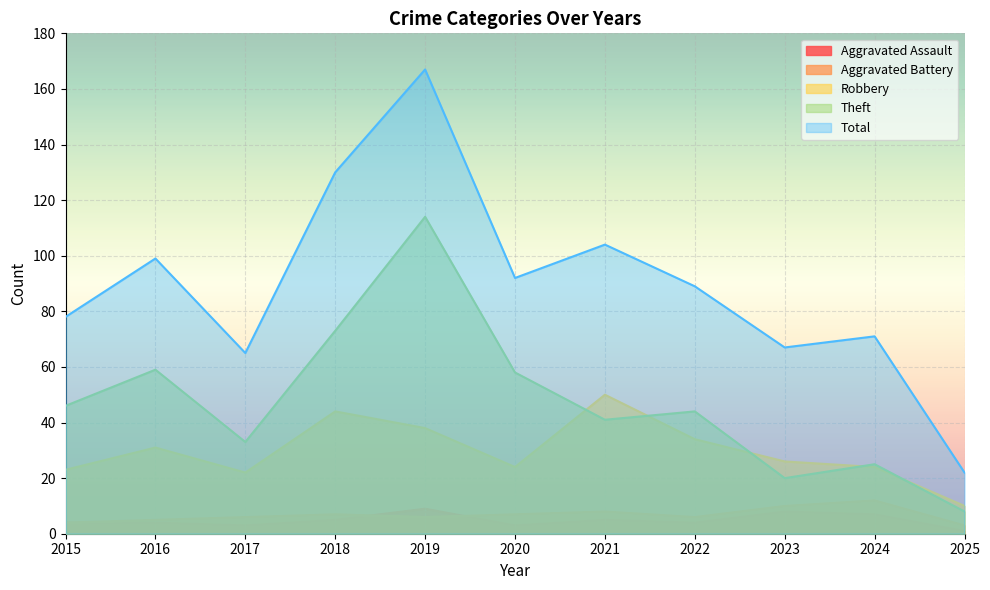

What is the average value of the Robbery series?

30